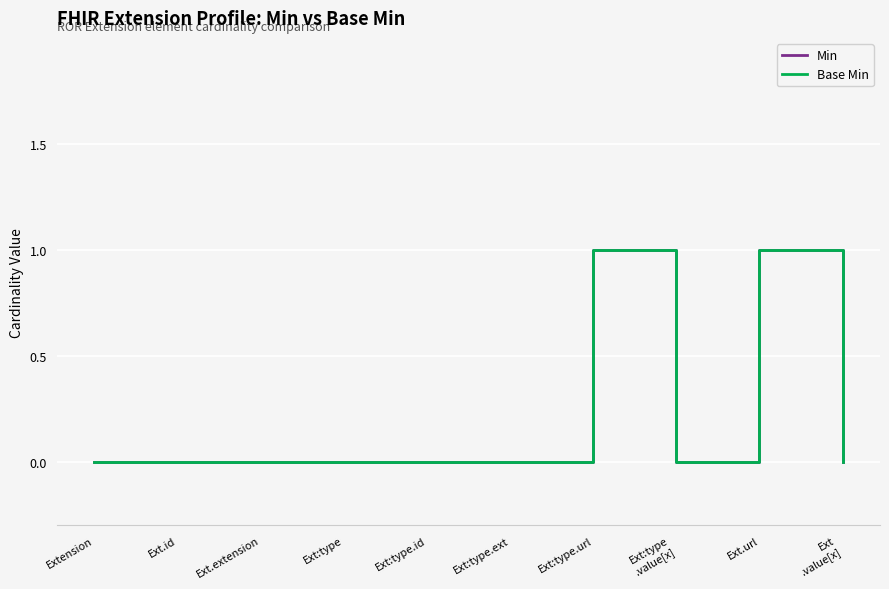

What position from the right is Extension?

10